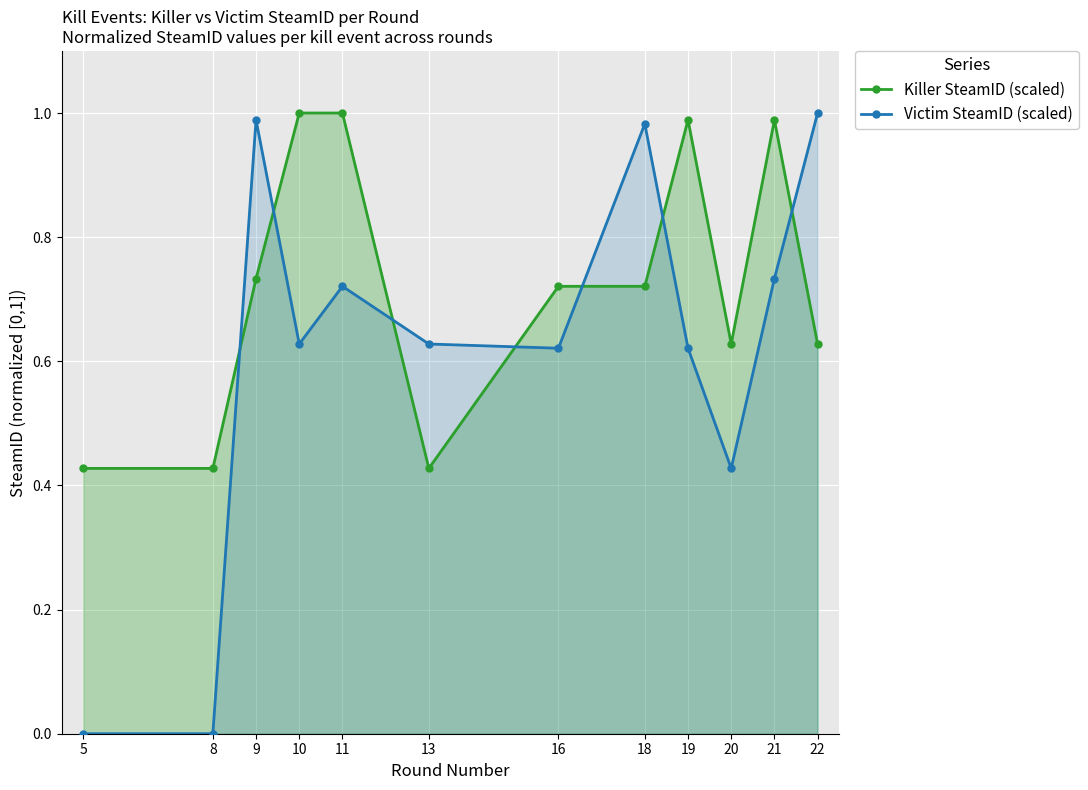

What is the difference between the Victim SteamID (scaled) values at 19 and 21?

0.1